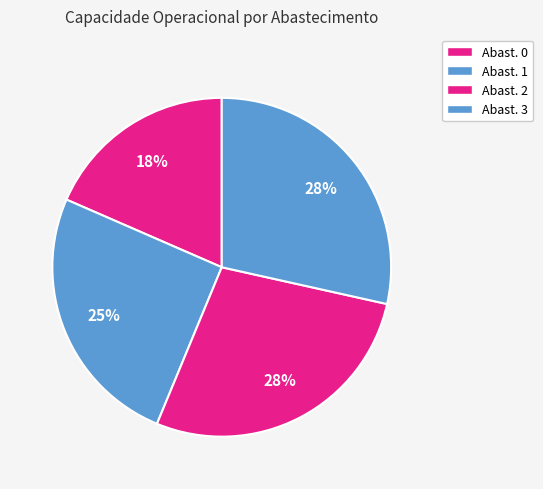

To the nearest percent, what is the average slice percentage?

25%